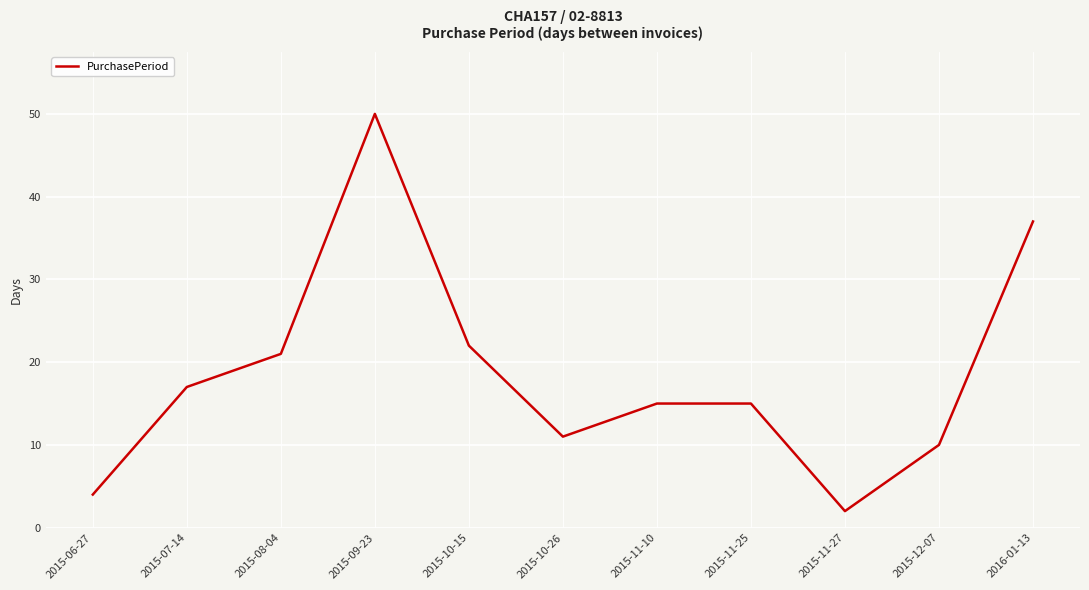

What position from the right is 2015-11-25?

4